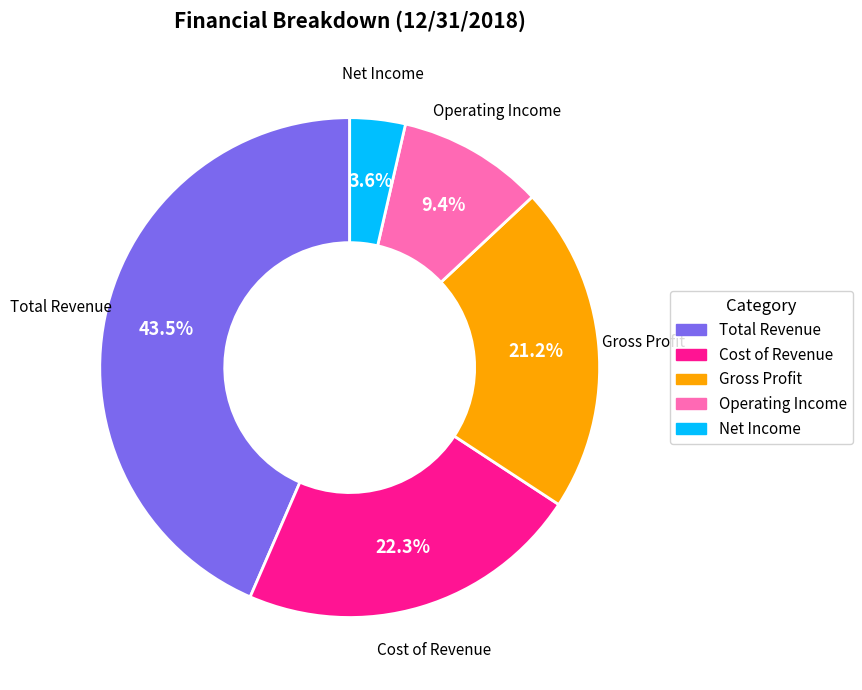

What is the smallest slice in the pie chart?

Net Income